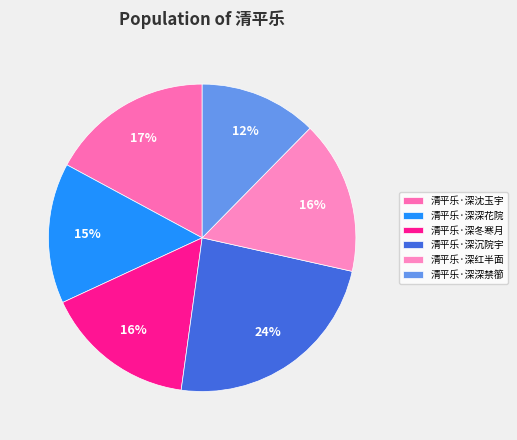

True or false: 清平乐·深冬寒月 accounts for 16% of the total.

True